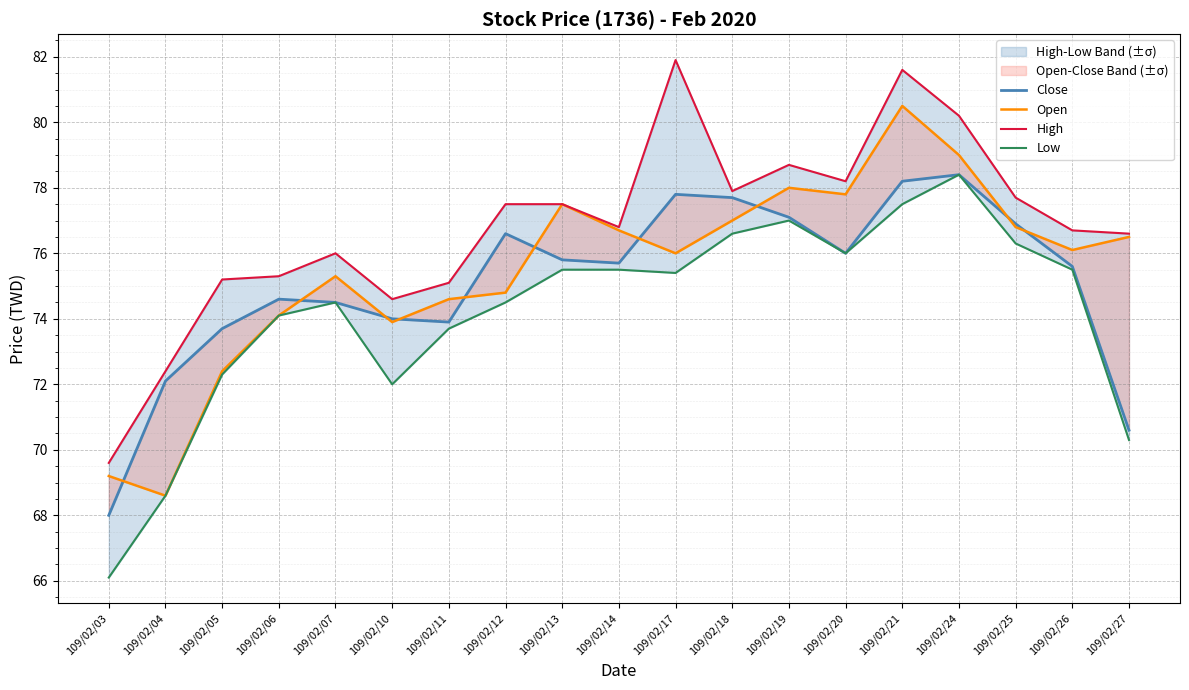

How many data points in High are above 76?

12